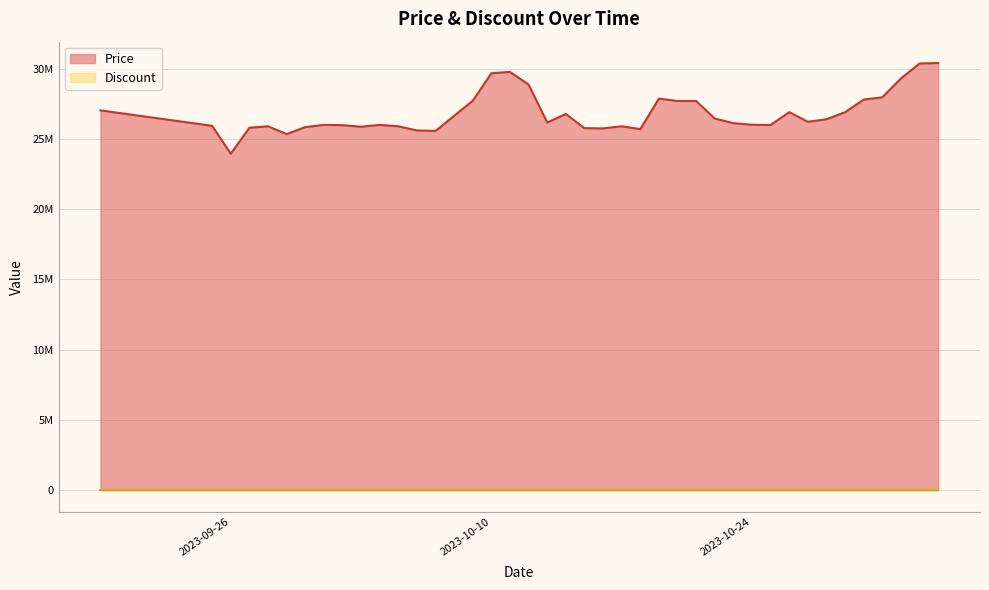

What is the label of the 23rd point from the right?

2023-10-12